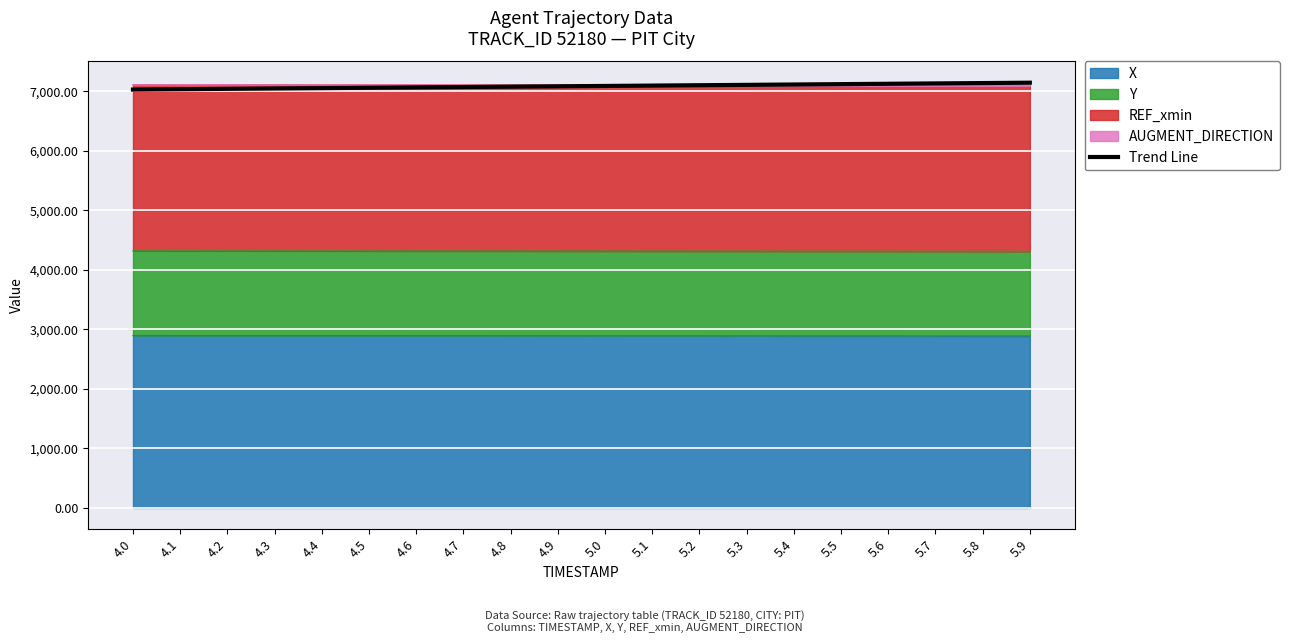

The value at 4.5 is 7057.6. True or false?

True